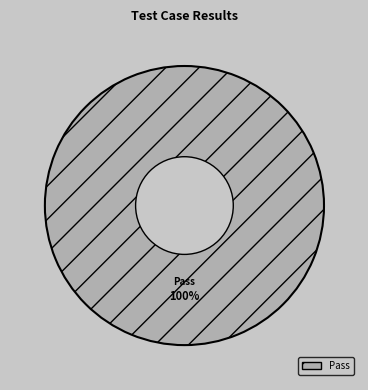

How many slices are in this pie chart?

1